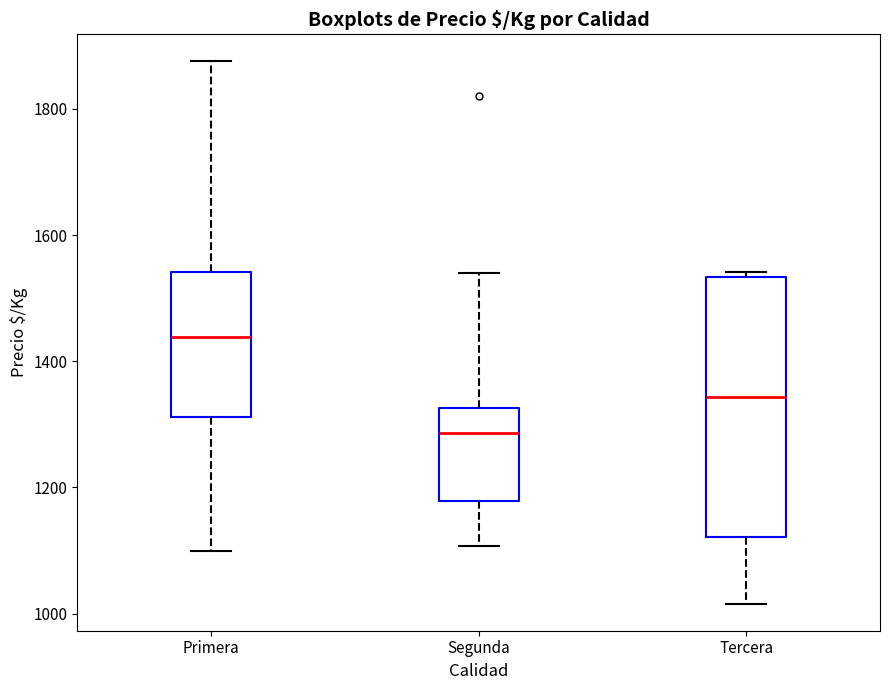

Which box is the tallest, from its lower edge to its upper edge?

Tercera